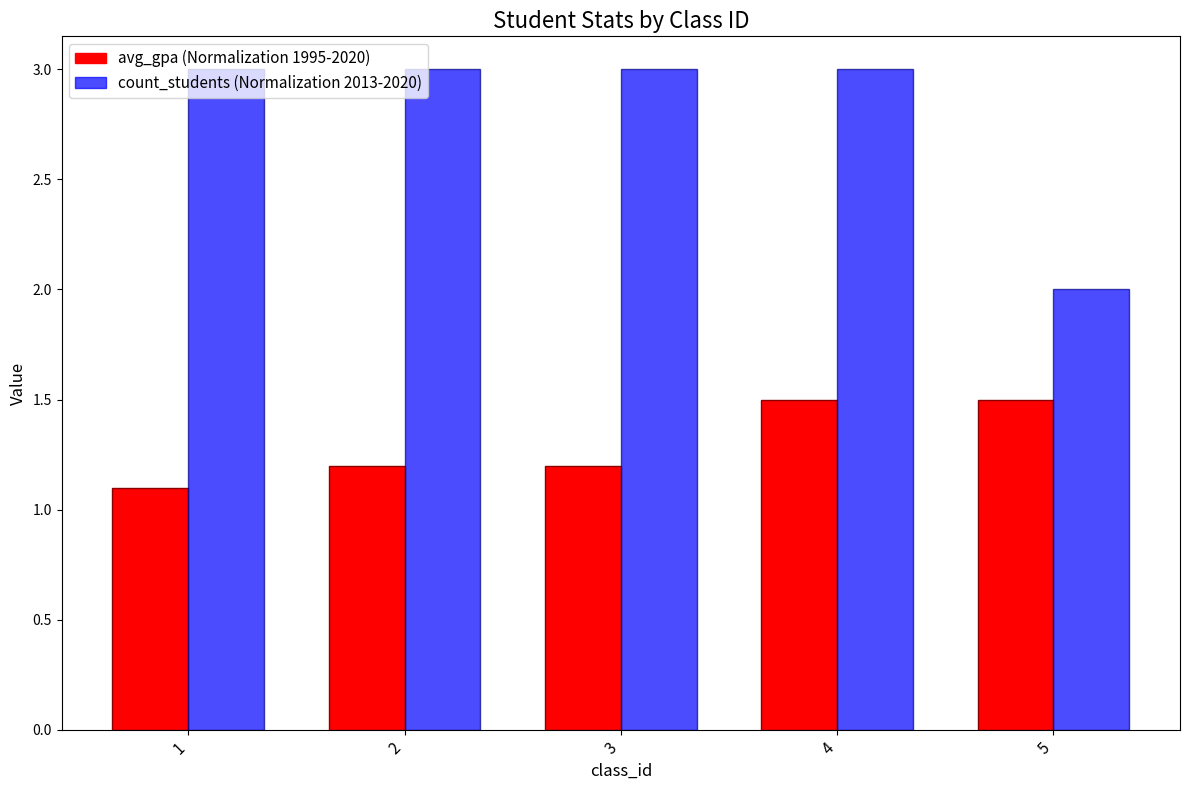

Reading right to left, extract all data points from this chart.

avg_gpa (Normalization 1995-2020): 5=1.5	4=1.5	3=1.2	2=1.2	1=1.1
count_students (Normalization 2013-2020): 5=2.0	4=3.0	3=3.0	2=3.0	1=3.0